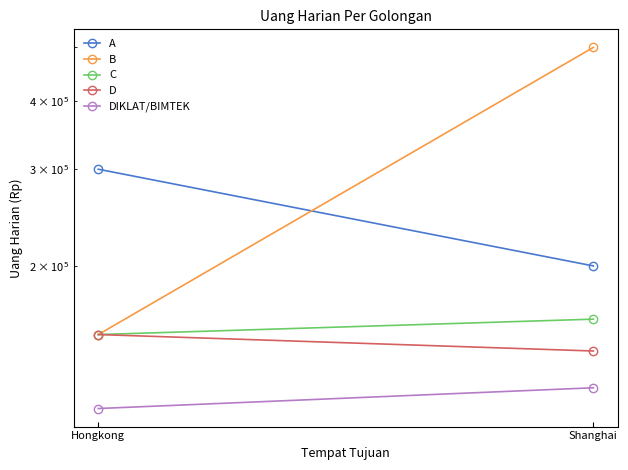

Is the value of D at Hongkong greater than the value of C at Hongkong?

No